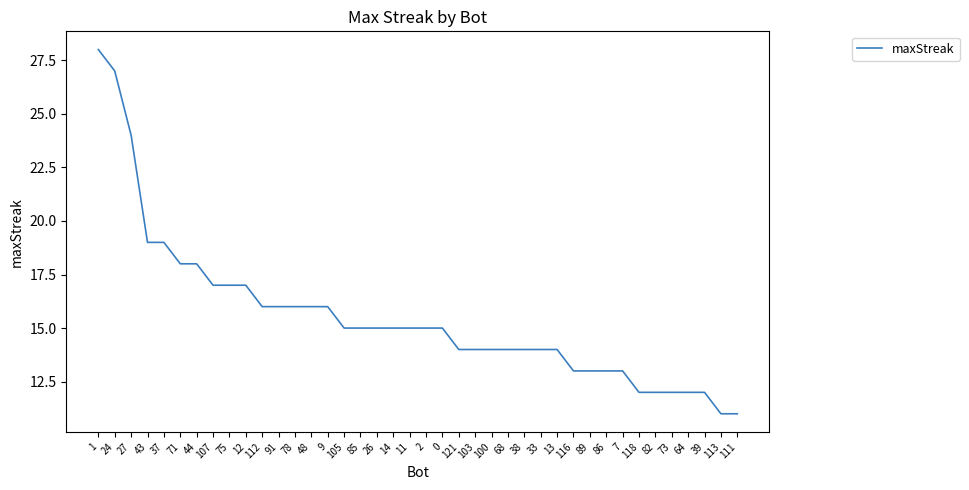

What is the change in value from 78 to 121?

-2